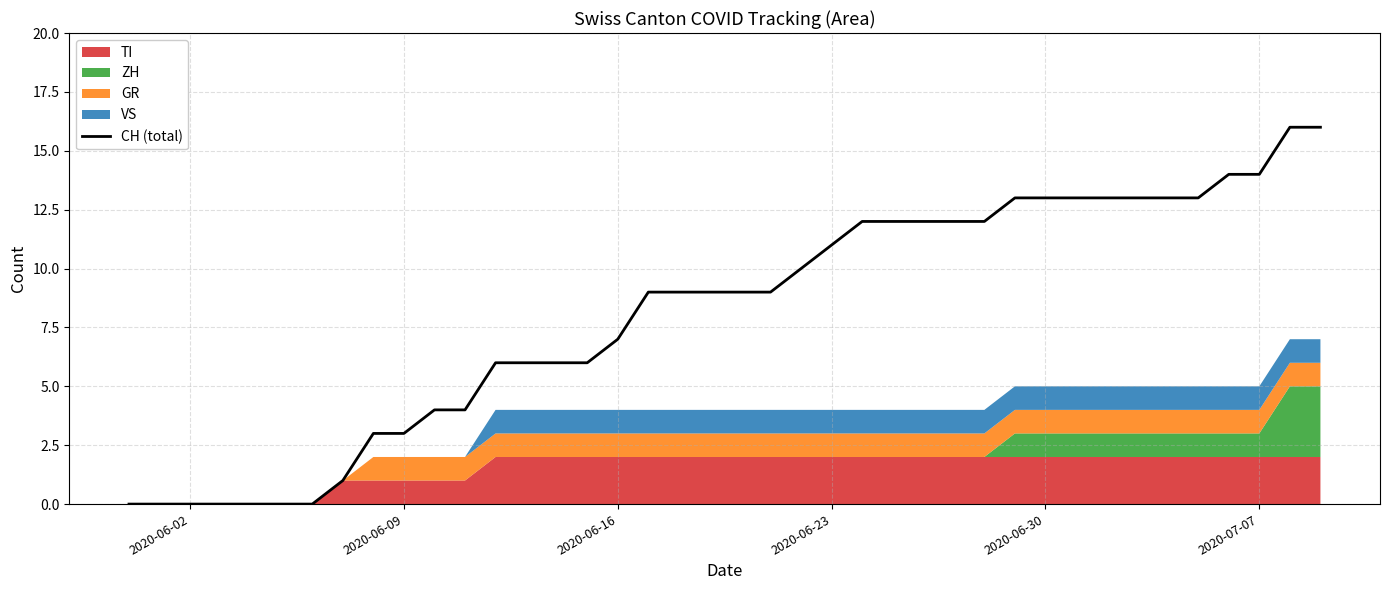

What is the value of the 40th point from the left?

16